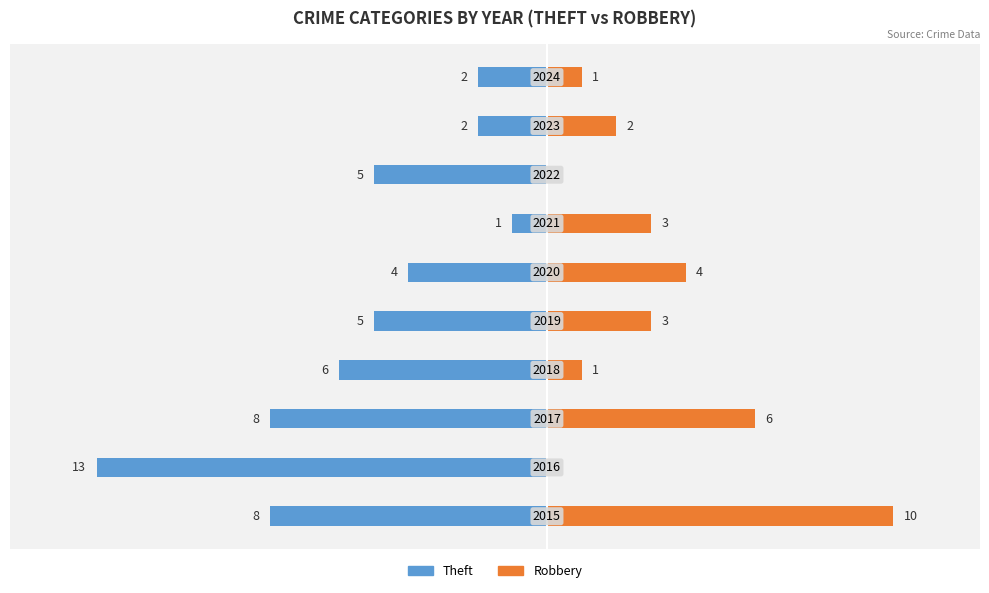

How many distinct data groups are displayed?

2